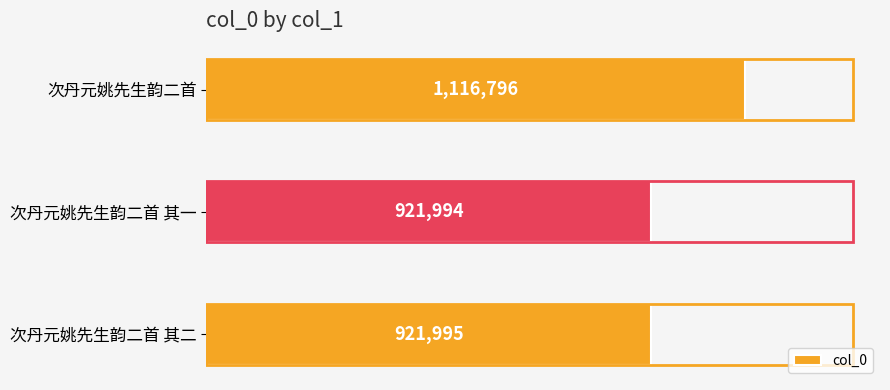

Are the bars horizontal?

Yes